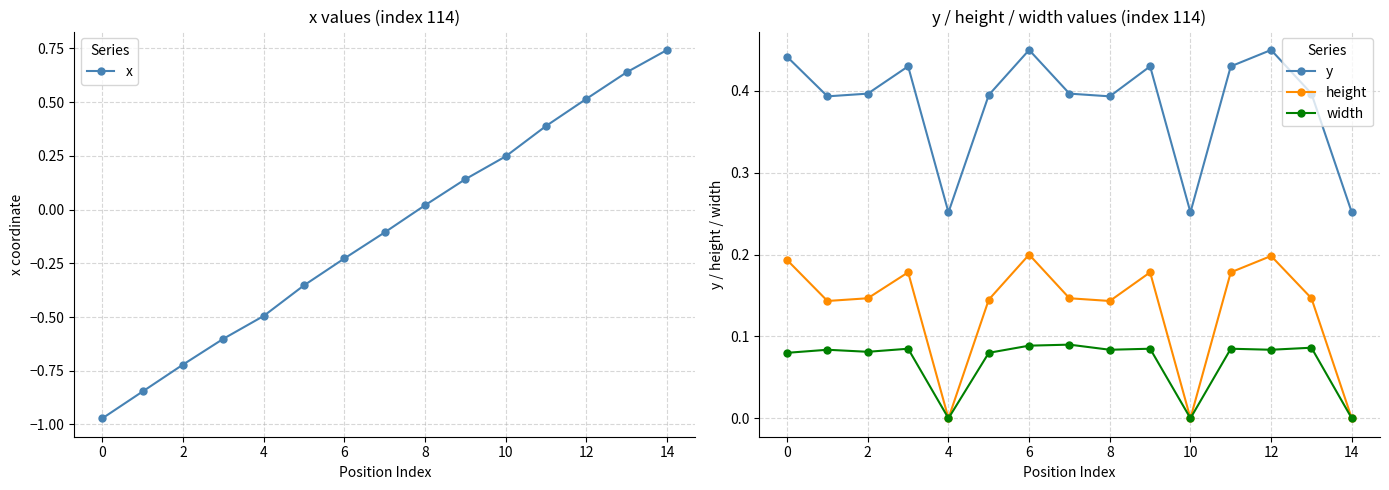

True or false: y and width cross at least once.

False